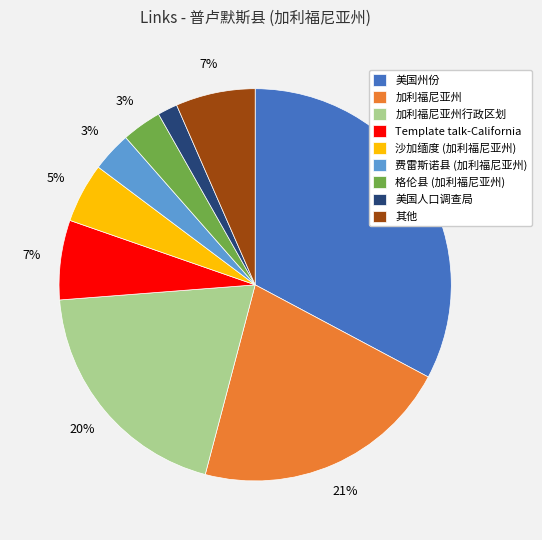

The 沙加缅度 (加利福尼亚州) slice represents 5% of the pie. True or false?

True